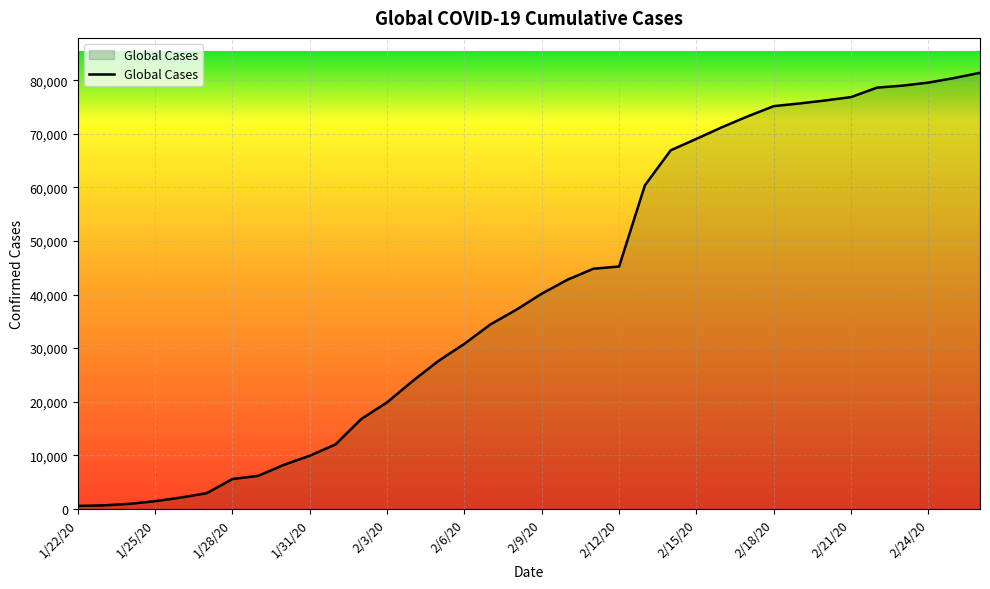

What is the maximum value shown in the chart?

81376